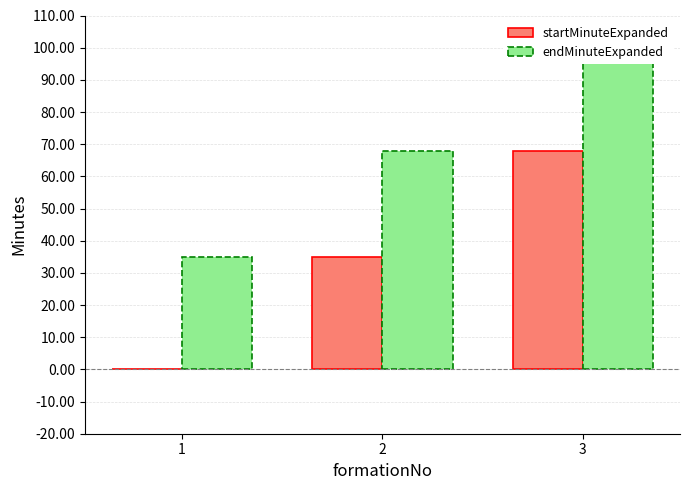

What is the sum of all startMinuteExpanded values?

103